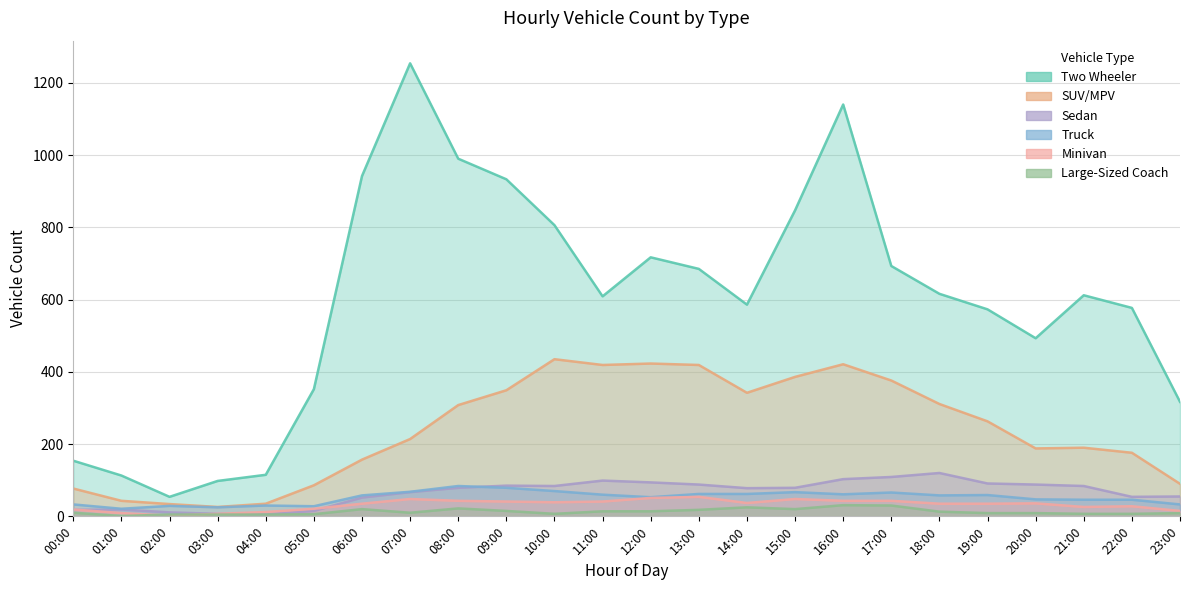

Which series has the largest total across all categories?

Two Wheeler